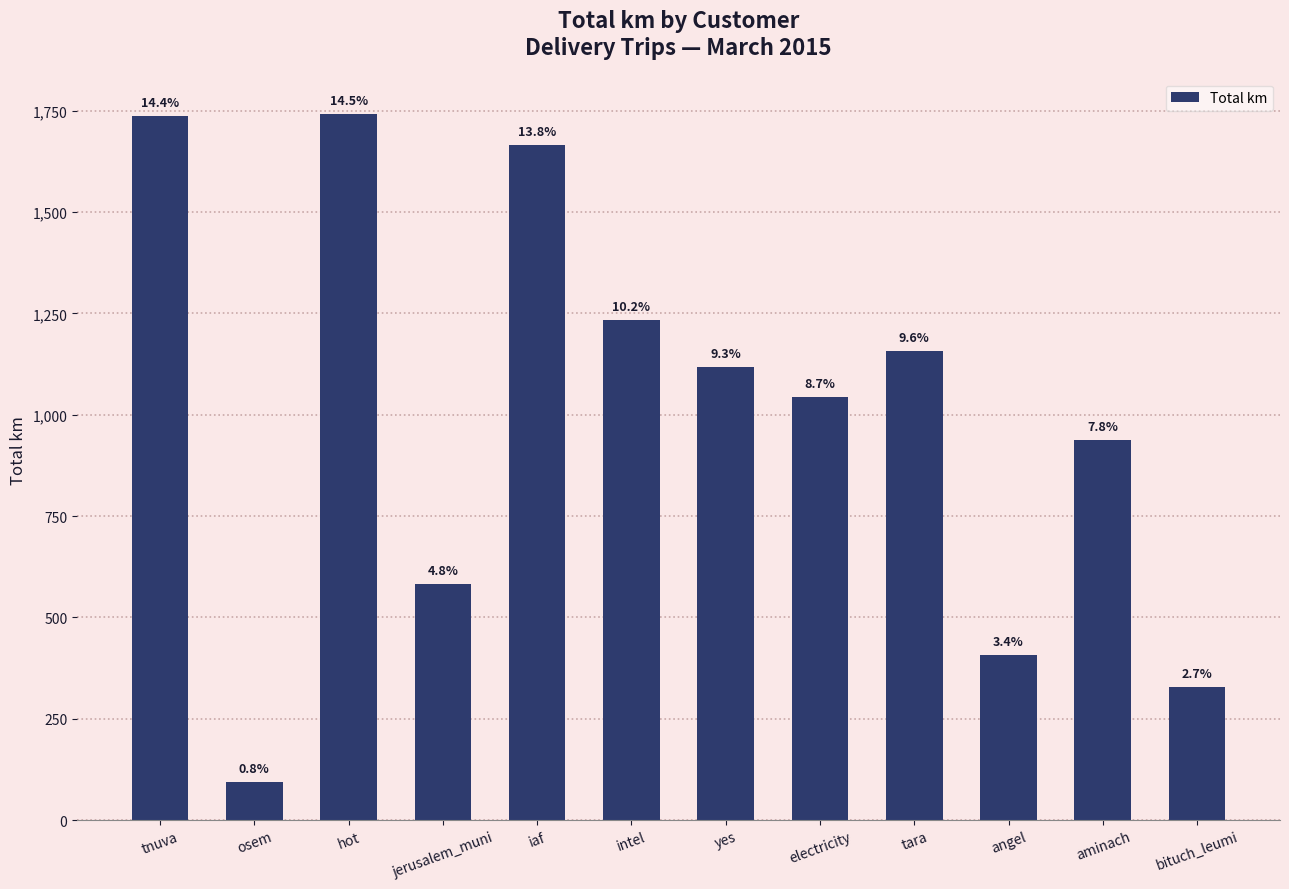

True or false: the data shows 1118.3 at yes.

True